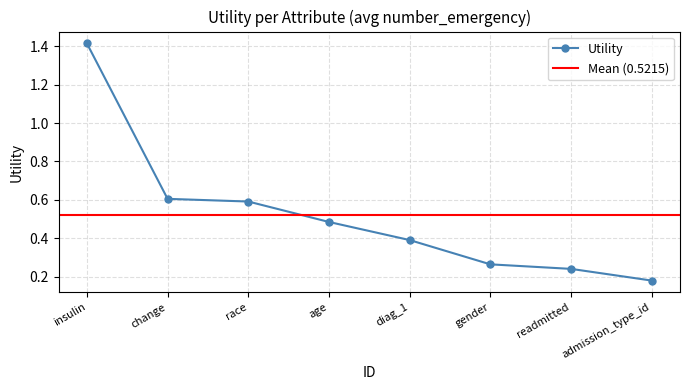

True or false: the data has more than 1 interior local peaks.

False